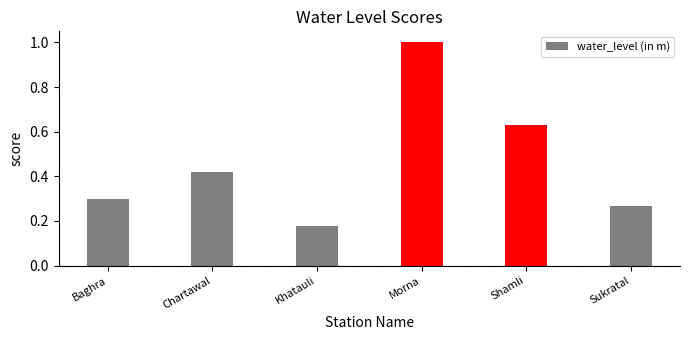

What is the label of the 6th bar from the right?

Baghra